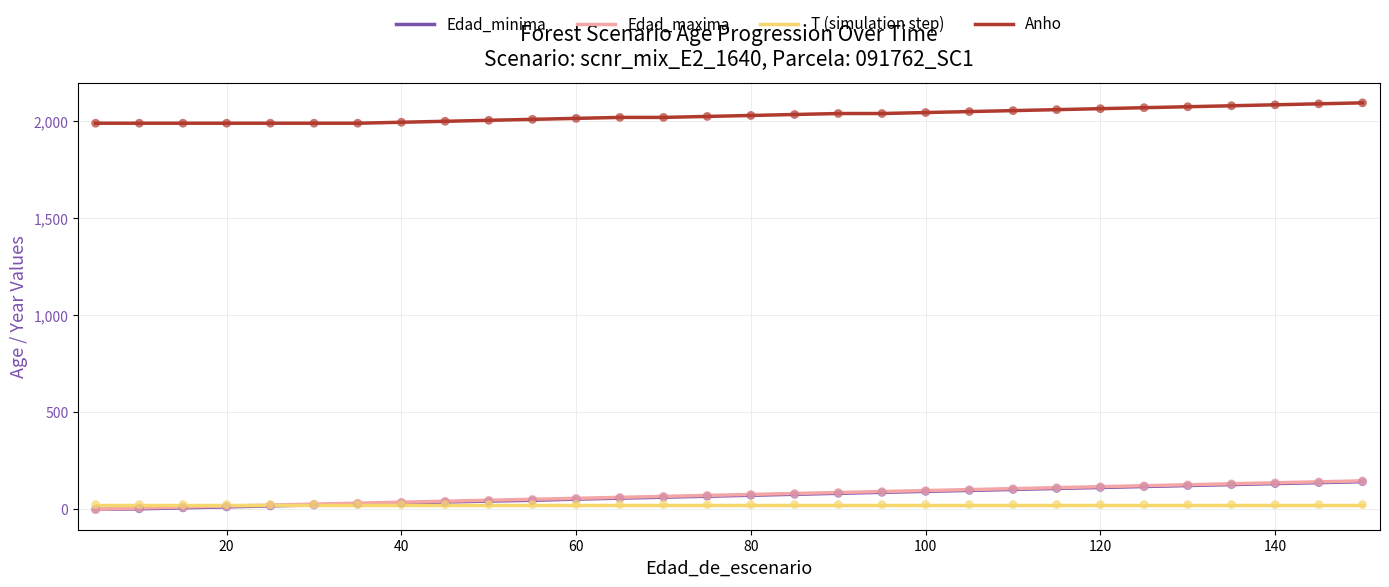

Which series has the largest total across all categories?

Anho